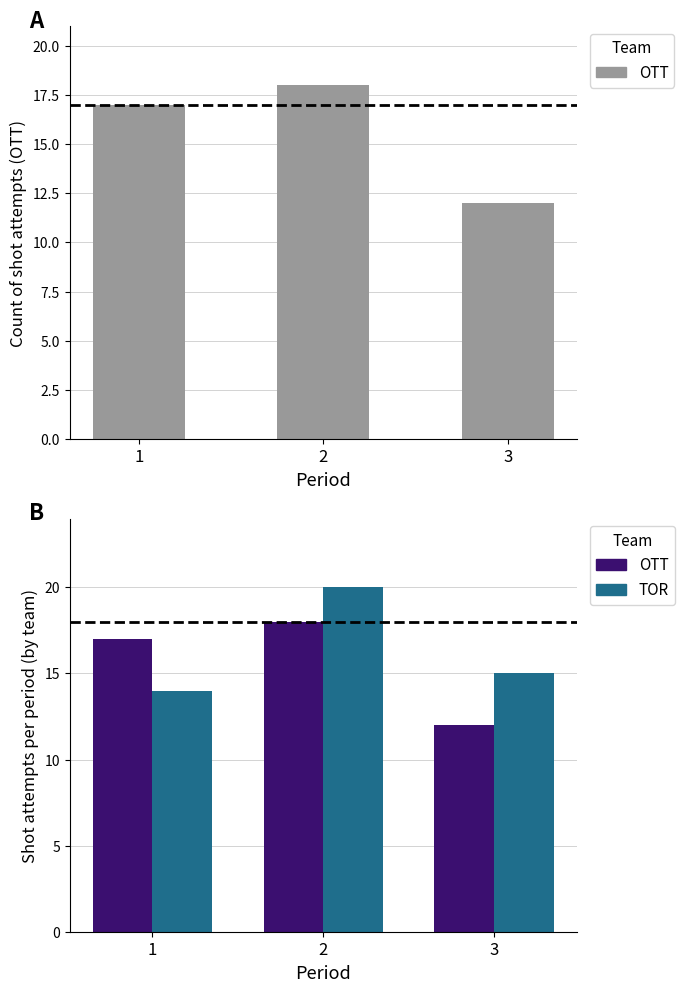

At how many categories does at least one series exceed 18?

1